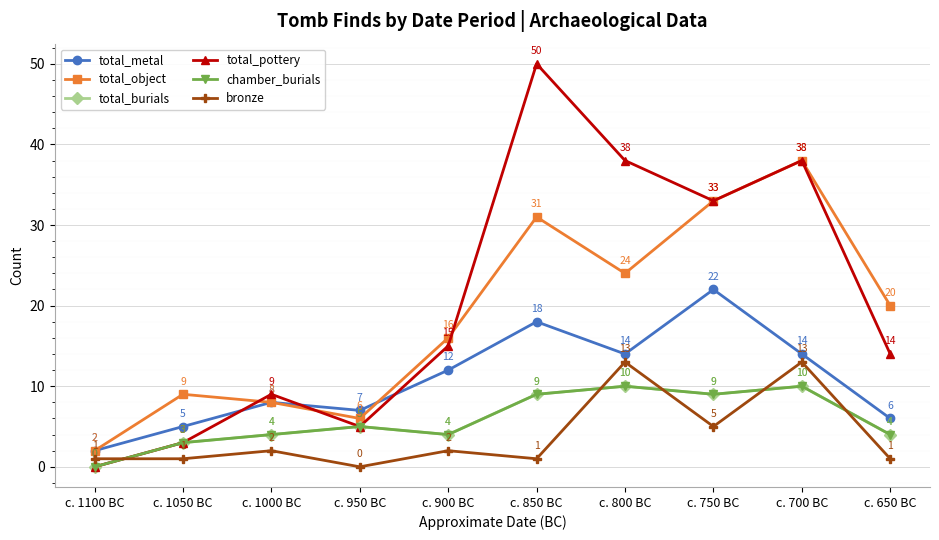

True or false: total_pottery and total_burials cross at least once.

False